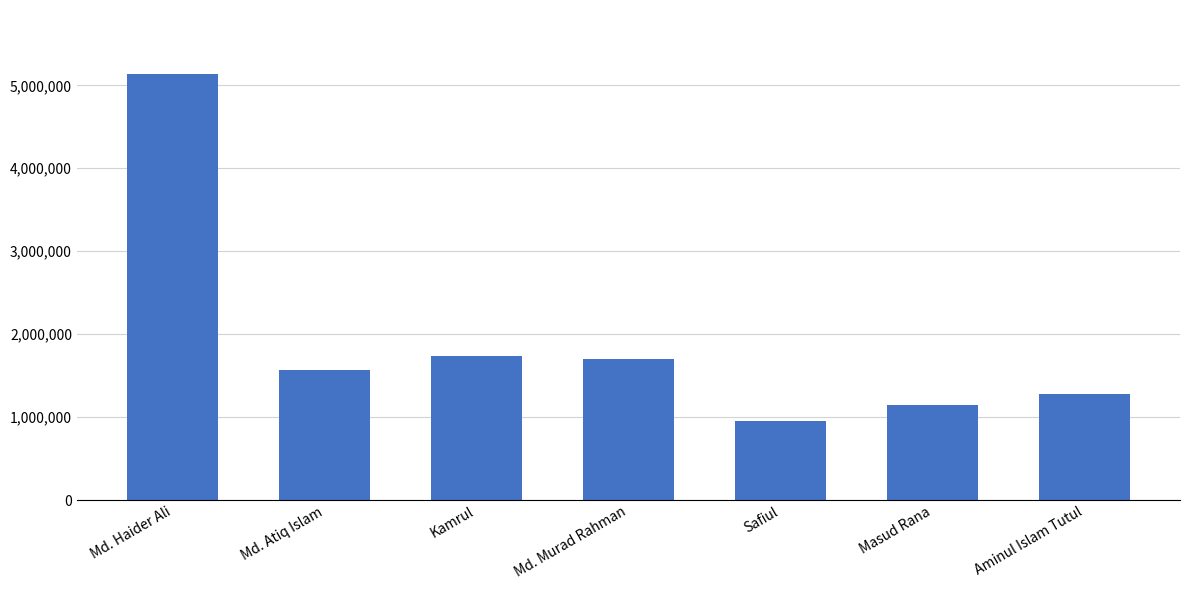

What is the change in value from Safiul to Aminul Islam Tutul?

+323733.0